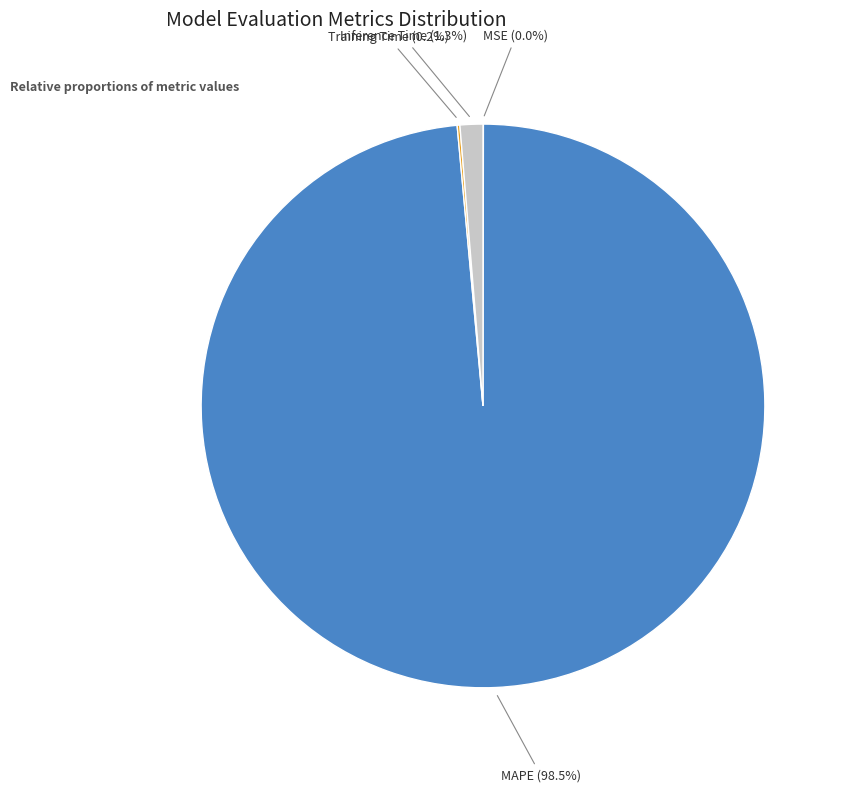

What percentage is NOT represented by MAPE?

1.5%